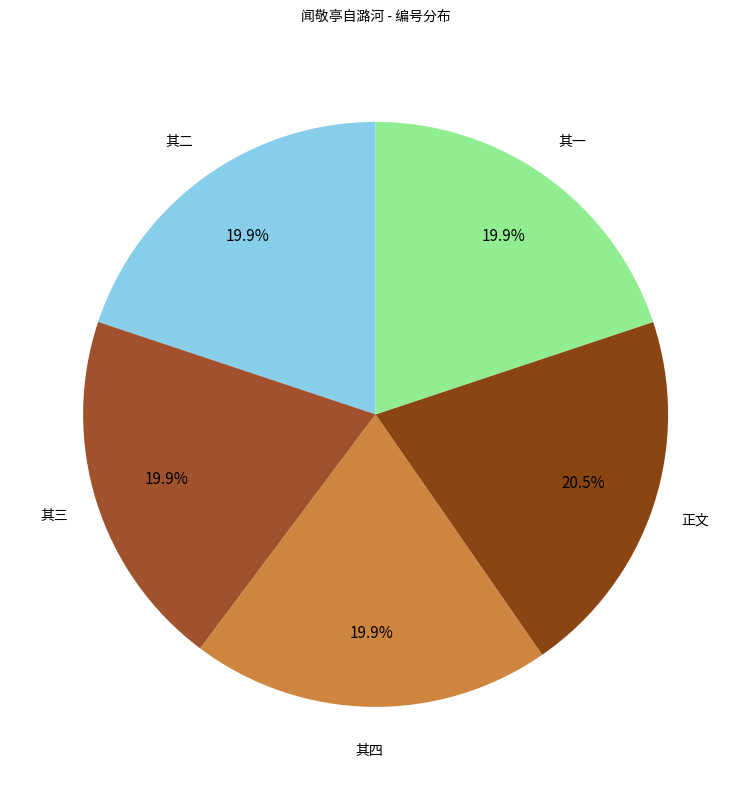

What percentage is NOT represented by 其四?

80.1%